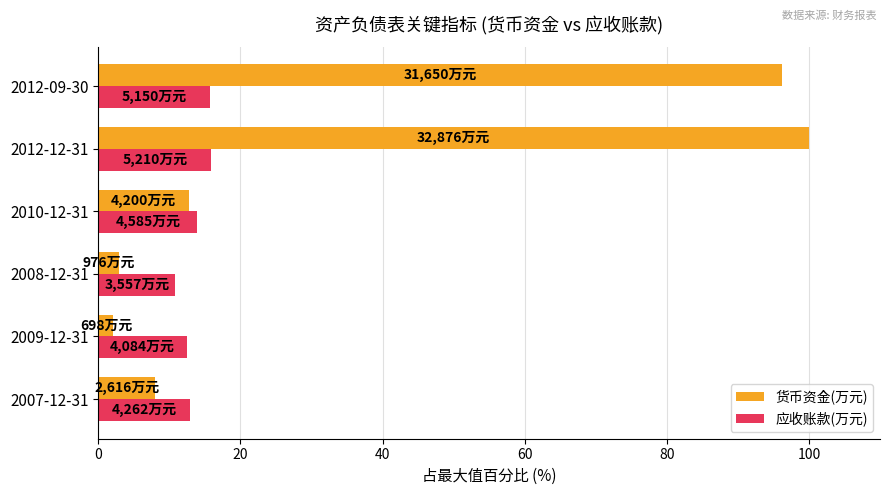

True or false: 货币资金(万元) has a value of 19.2 at 2010-12-31.

False